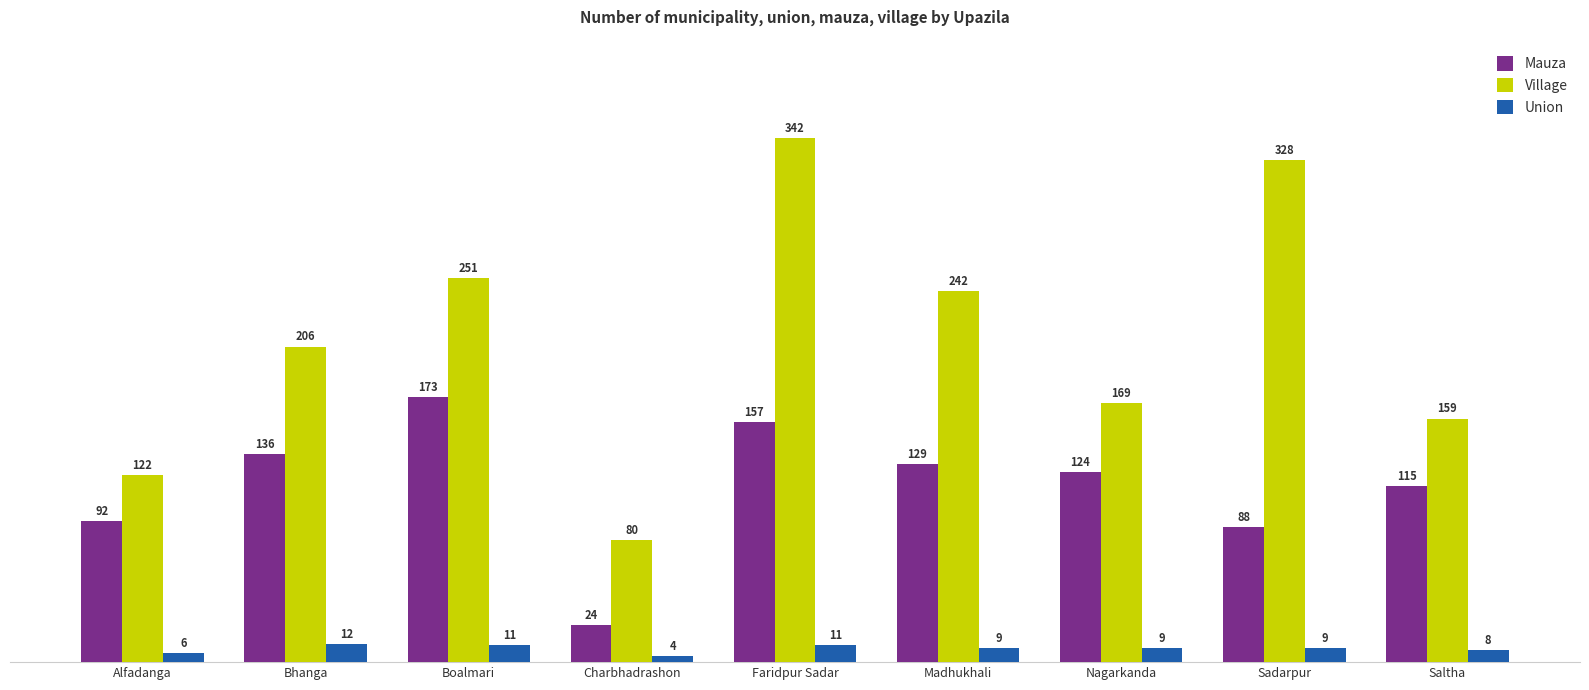

At which label does Mauza reach its peak?

Boalmari